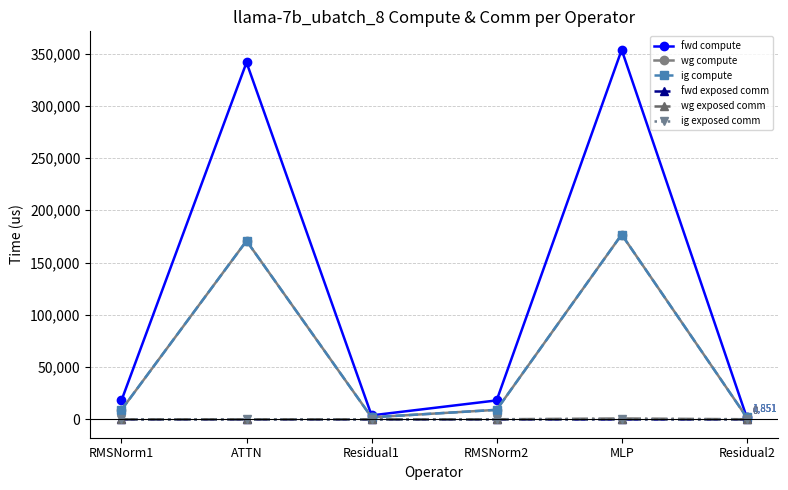

Which series has the largest total across all categories?

fwd compute